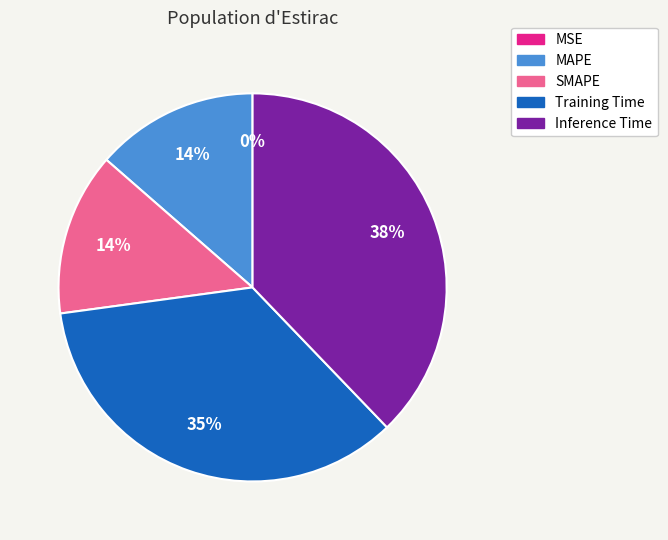

To the nearest percent, what percentage of the pie is MAPE?

14%